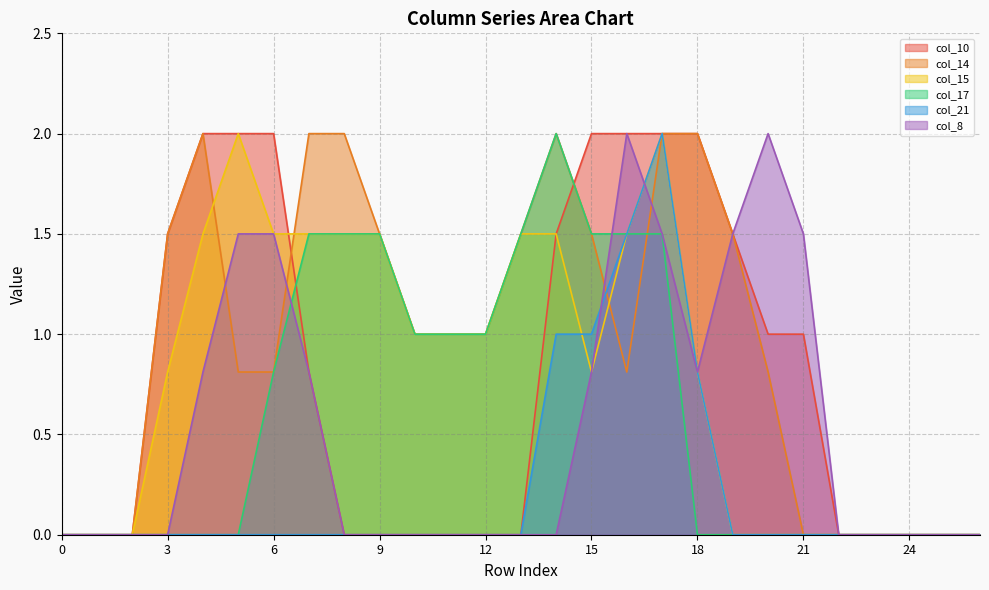

How many lines are shown in the chart?

6